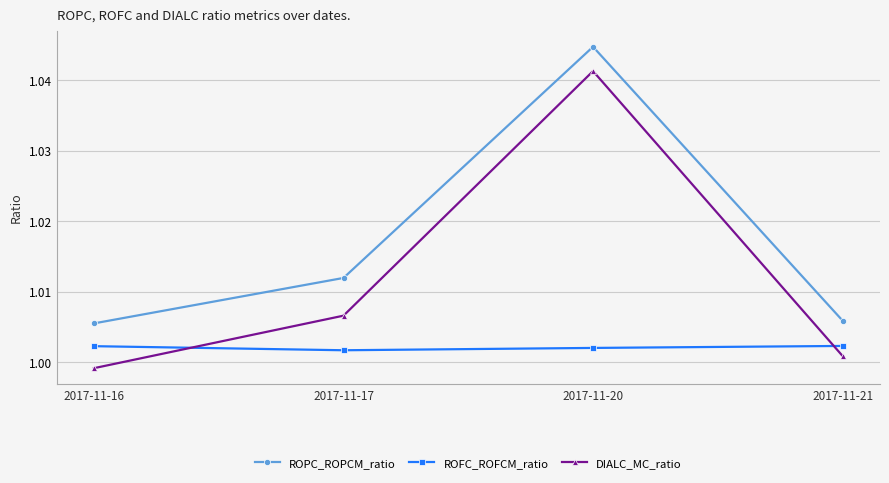

True or false: DIALC_MC_ratio has more than 0 interior local peaks.

True